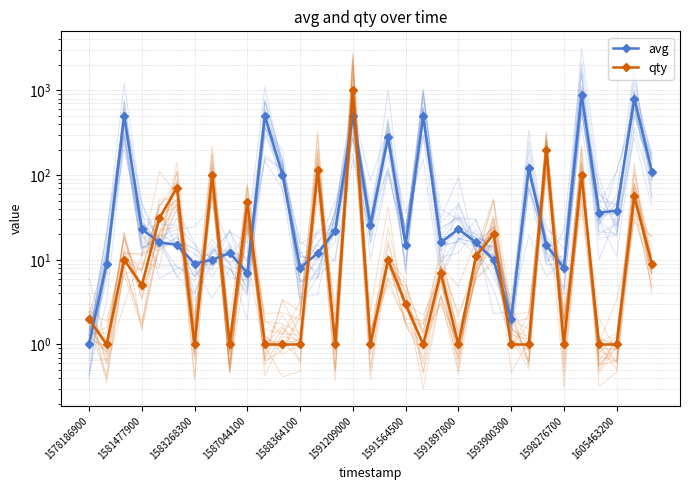

Rank the series by their average value, from lowest to highest.

qty, avg